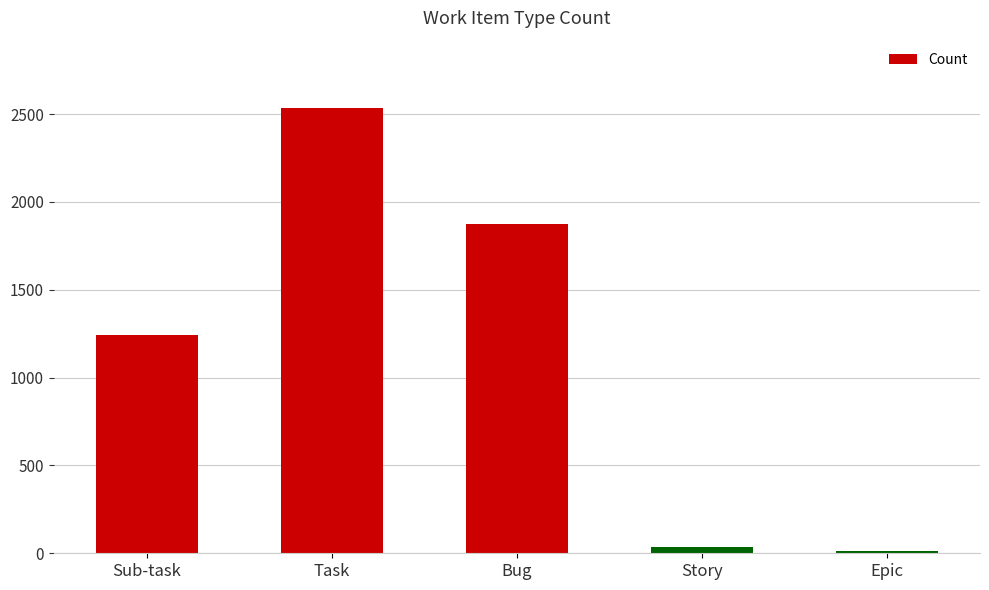

What is the sum of all values?

5697